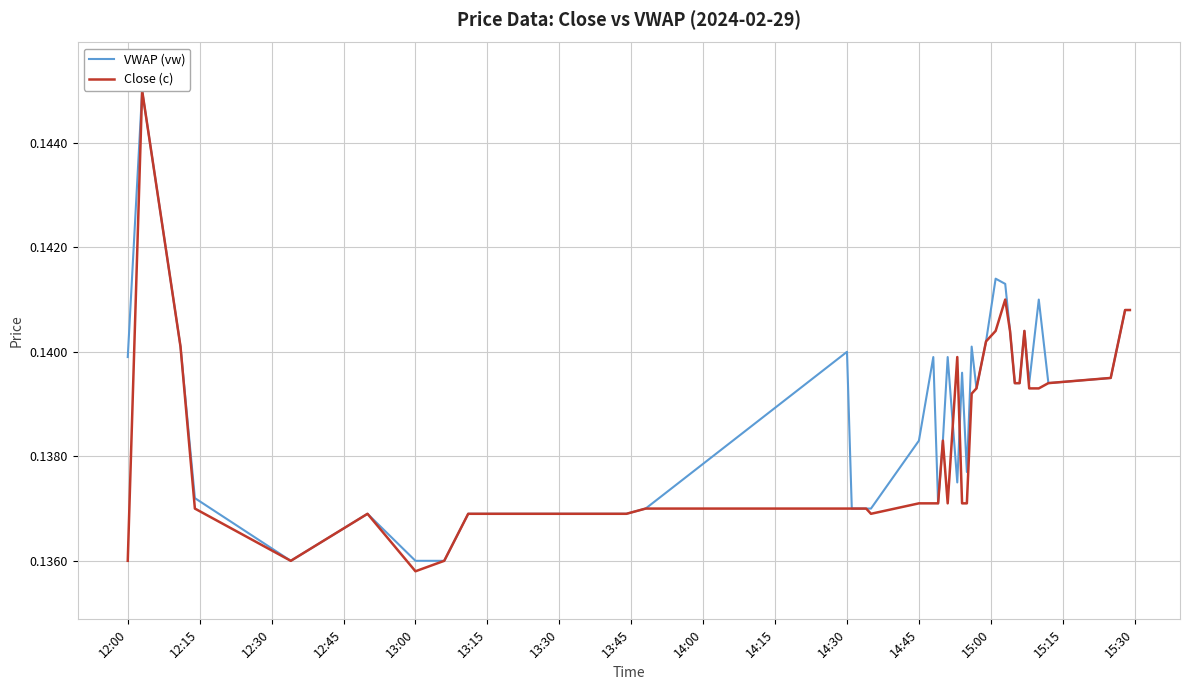

What is the average value of the VWAP (vw) series?

0.1